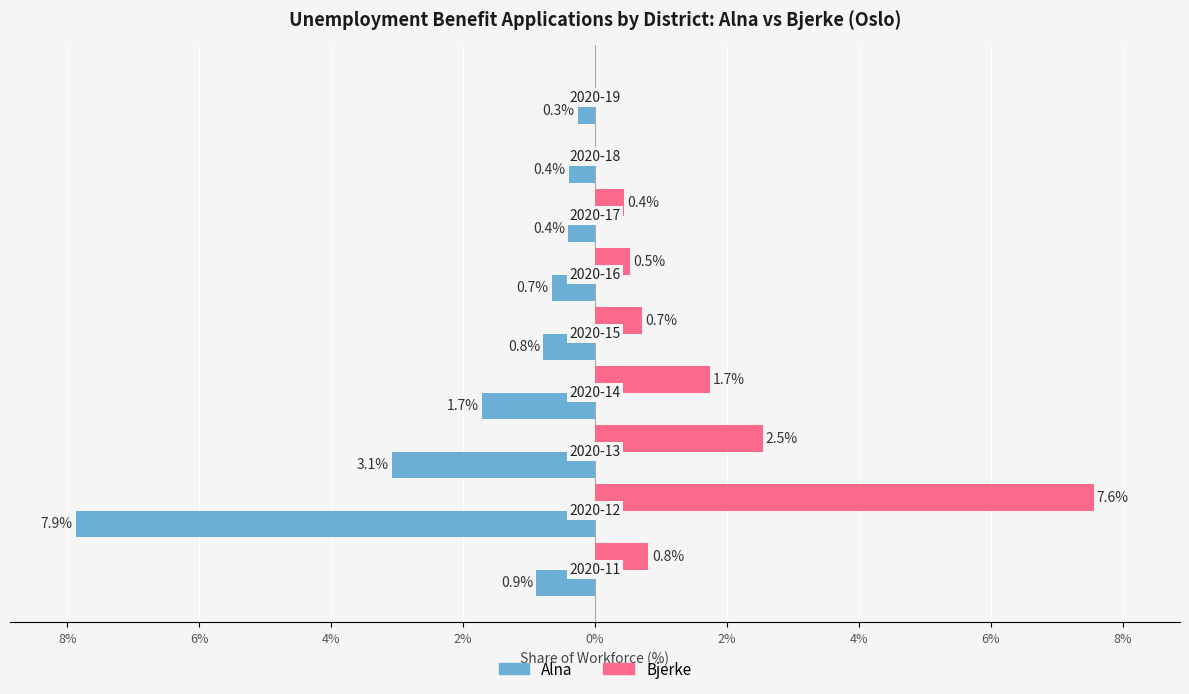

What are all the series names shown in the legend?

Alna, Bjerke